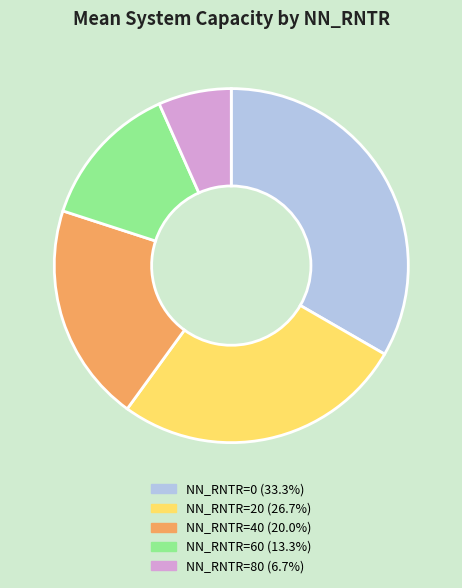

Does NN_RNTR=80 (6.7%) account for over 50% of the chart?

No